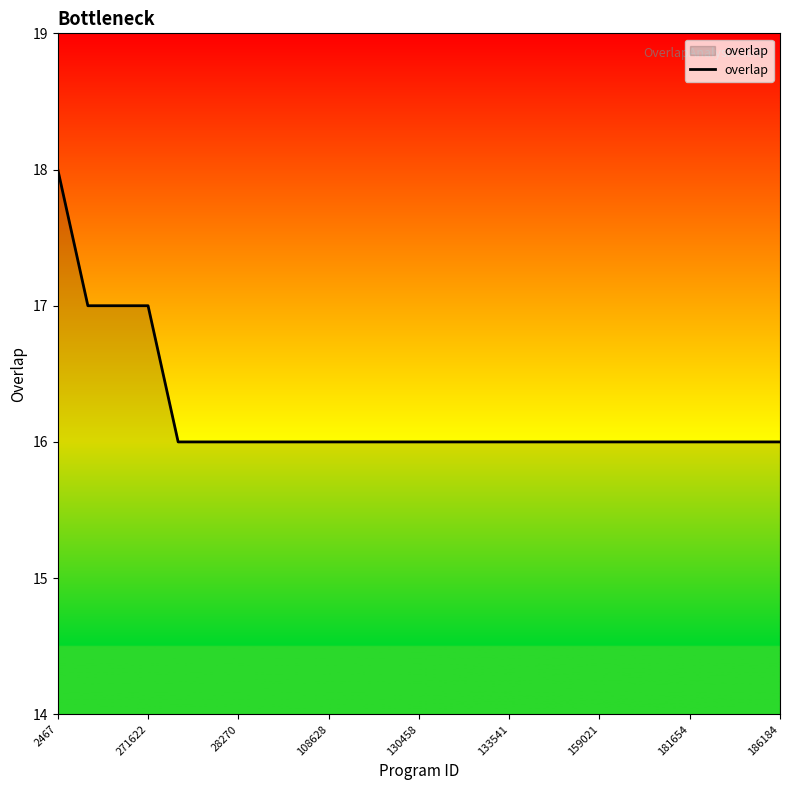

What is the greatest value displayed?

18